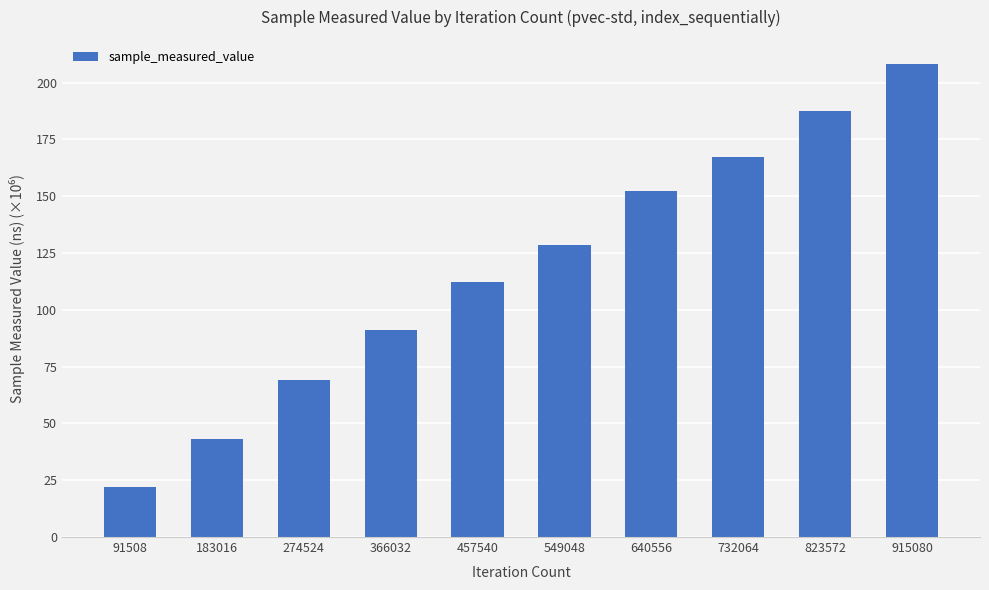

True or false: the data shows 69.3 at 274524.

True